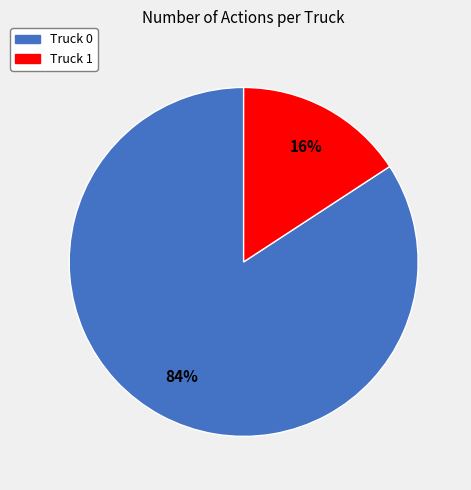

Do Truck 1 and Truck 0 together represent more than half of the pie?

Yes